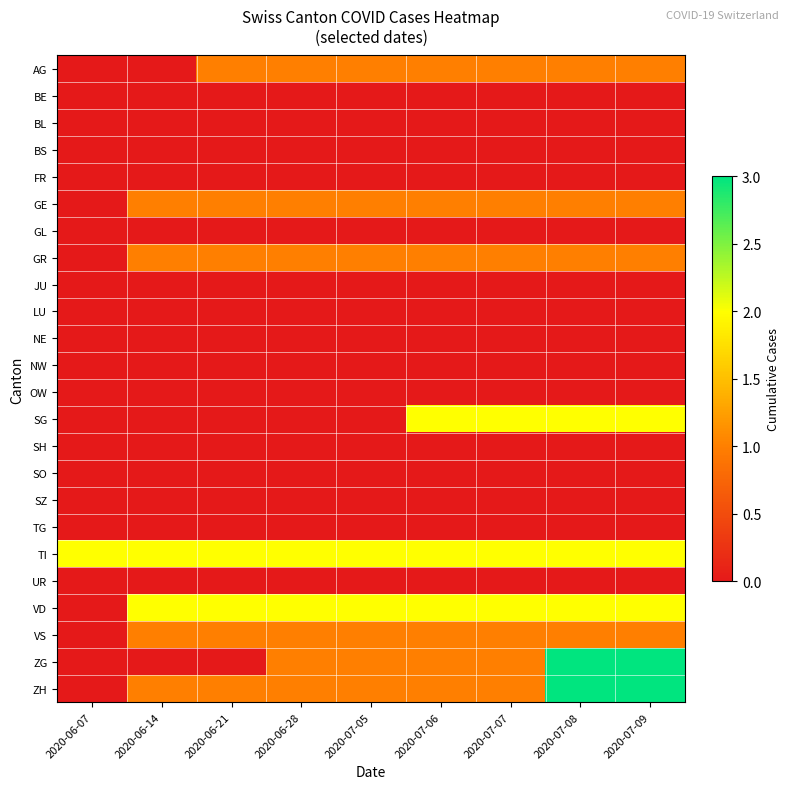

Between 2020-07-06 and 2020-07-05, which is larger?

2020-07-06